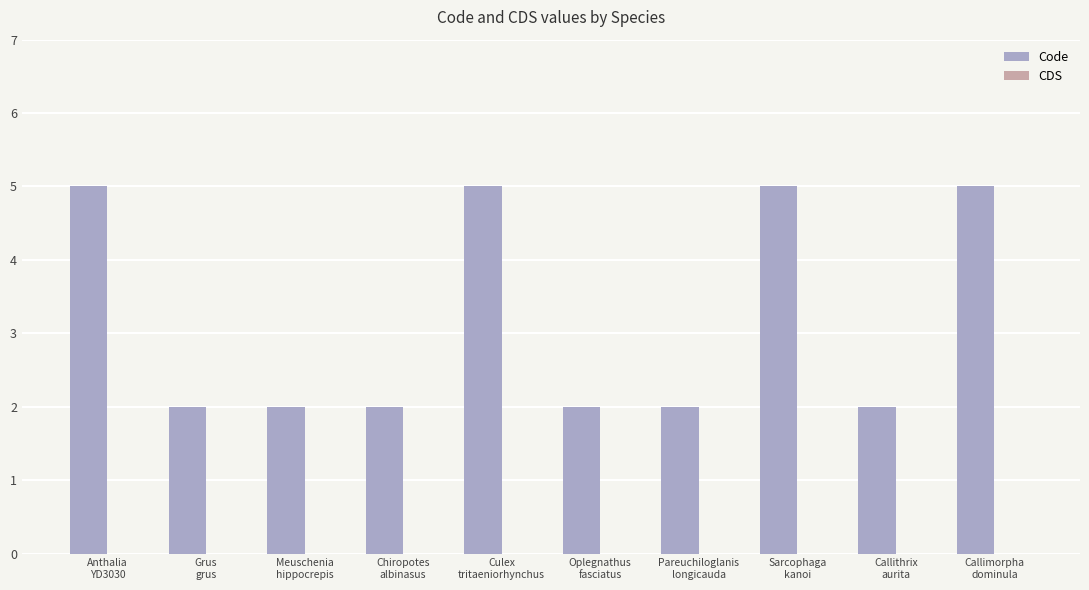

What is the label of the 4th bar from the right?

Pareuchiloglanis
longicauda